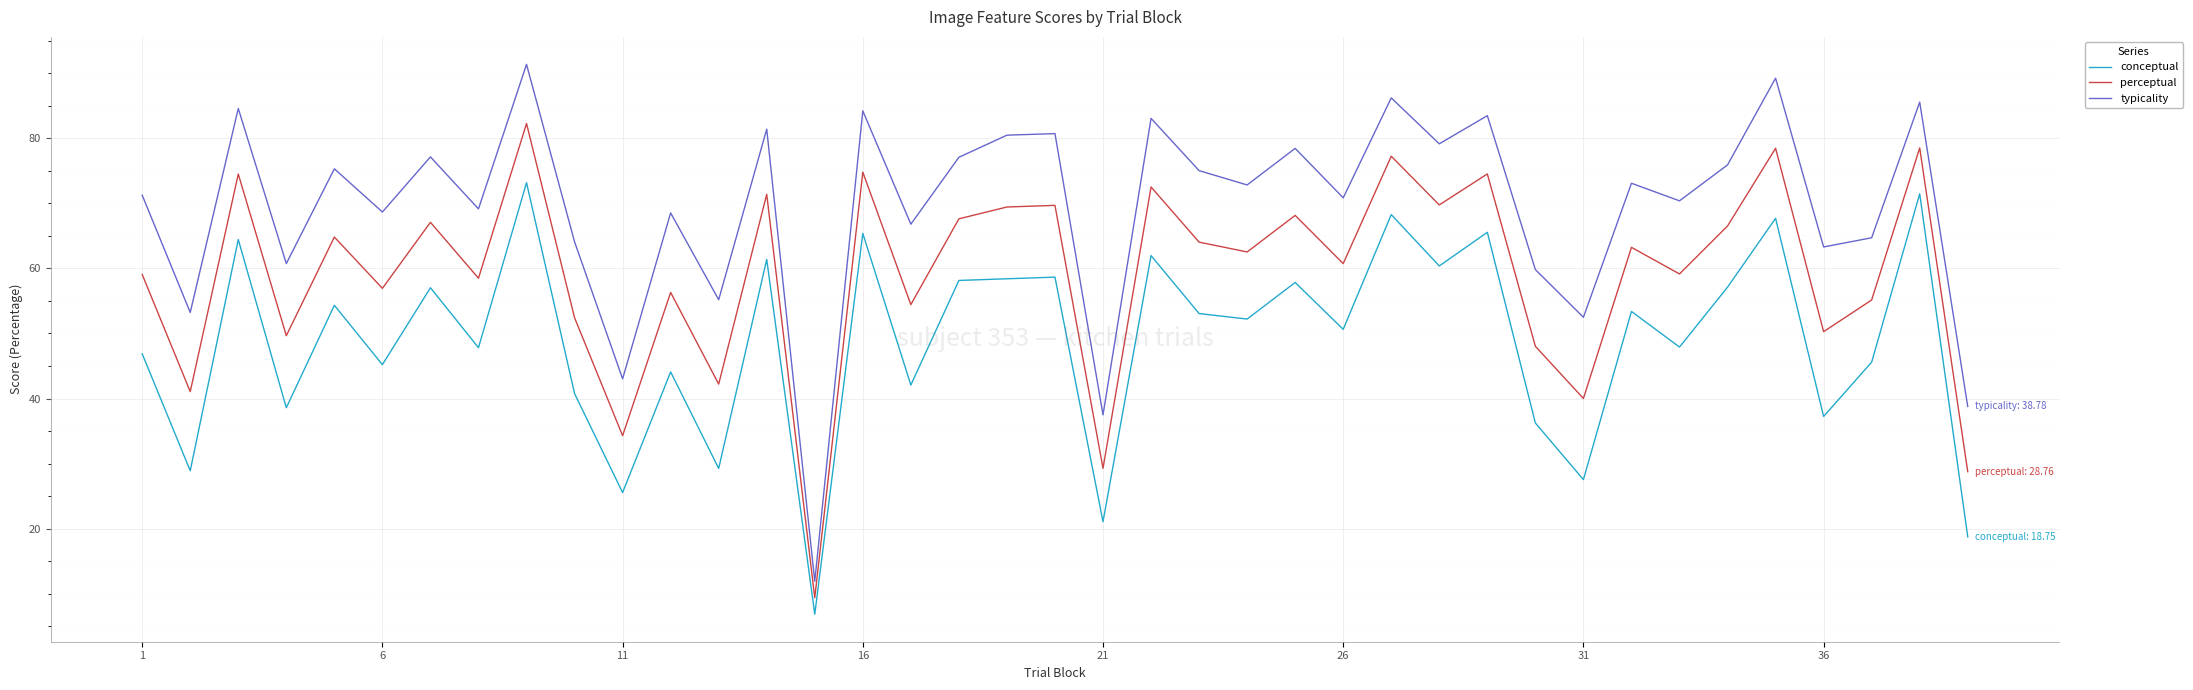

Rank the series by their maximum value, from highest to lowest.

typicality, perceptual, conceptual